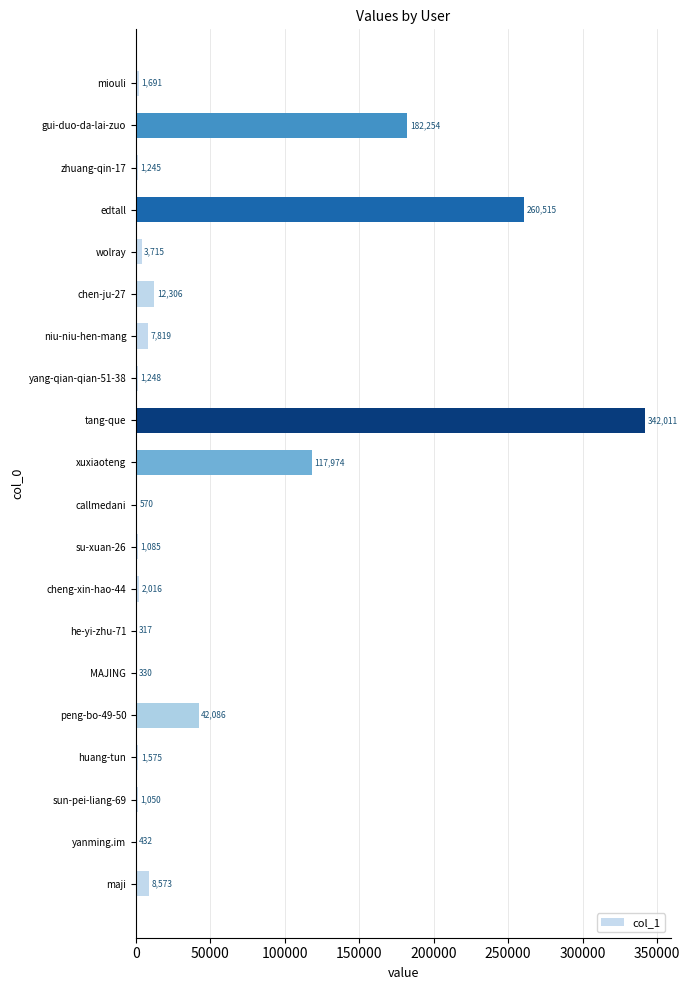

Which label corresponds to the largest value in the chart?

tang-que